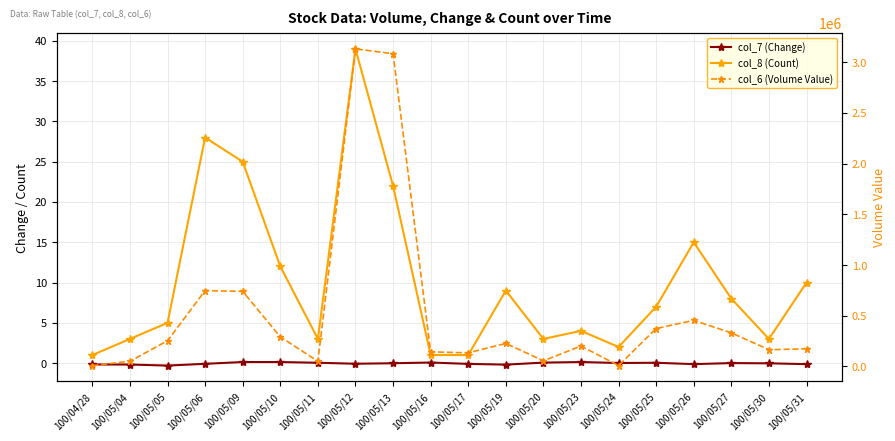

What is the sum of the col_8 (Count) values at 100/05/30 and 100/05/24?

5.0